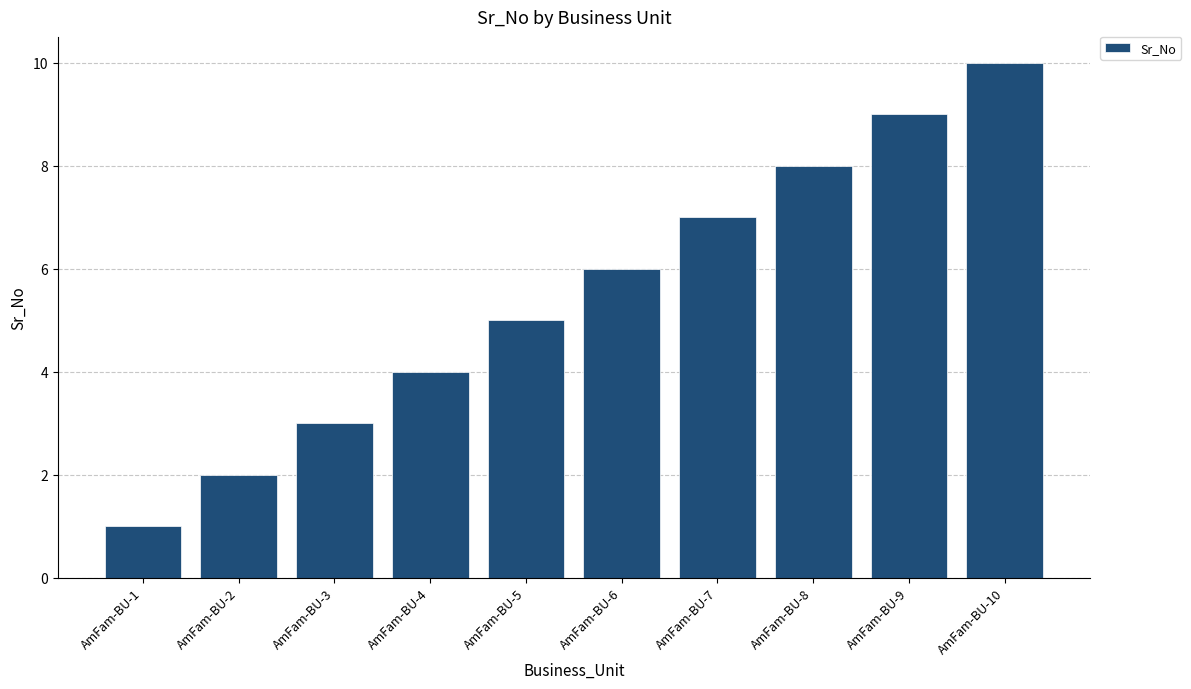

What is the change in value from AmFam-BU-7 to AmFam-BU-9?

+2